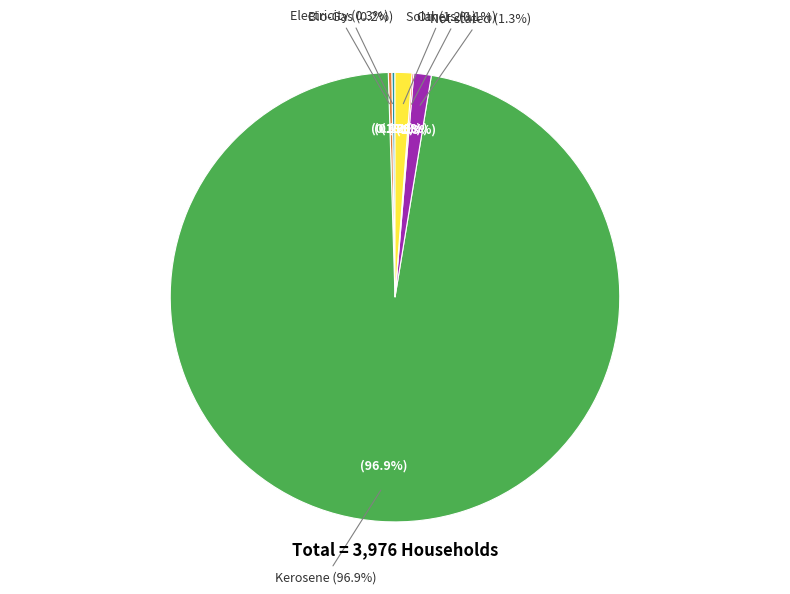

To the nearest percent, what is the combined percentage of Bio-Gas and Not stated?

1%